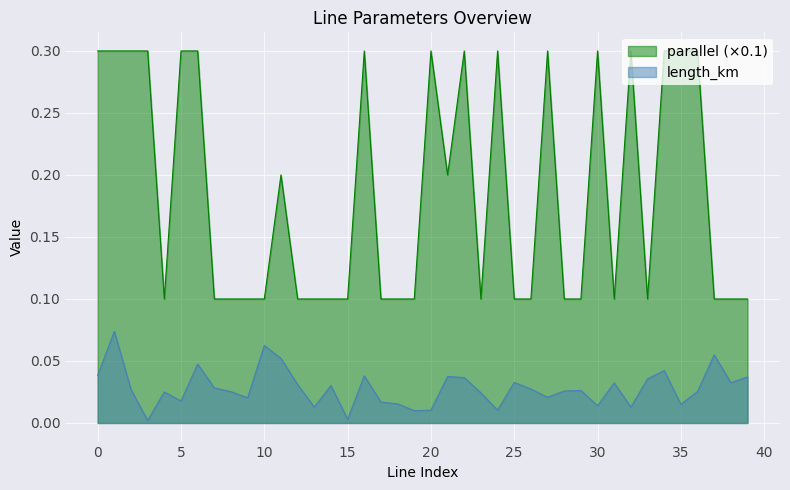

Reading left to right, extract all data points from this chart.

length_km: 0=0.0	1=0.1	2=0.0	3=0.0	4=0.0	5=0.0	6=0.0	7=0.0	8=0.0	9=0.0	10=0.1	11=0.1	12=0.0	13=0.0	14=0.0	15=0.0	16=0.0	17=0.0	18=0.0	19=0.0	20=0.0	21=0.0	22=0.0	23=0.0	24=0.0	25=0.0	26=0.0	27=0.0	28=0.0	29=0.0	30=0.0	31=0.0	32=0.0	33=0.0	34=0.0	35=0.0	36=0.0	37=0.1	38=0.0	39=0.0
parallel: 0=0.3	1=0.3	2=0.3	3=0.3	4=0.1	5=0.3	6=0.3	7=0.1	8=0.1	9=0.1	10=0.1	11=0.2	12=0.1	13=0.1	14=0.1	15=0.1	16=0.3	17=0.1	18=0.1	19=0.1	20=0.3	21=0.2	22=0.3	23=0.1	24=0.3	25=0.1	26=0.1	27=0.3	28=0.1	29=0.1	30=0.3	31=0.1	32=0.3	33=0.1	34=0.3	35=0.3	36=0.3	37=0.1	38=0.1	39=0.1